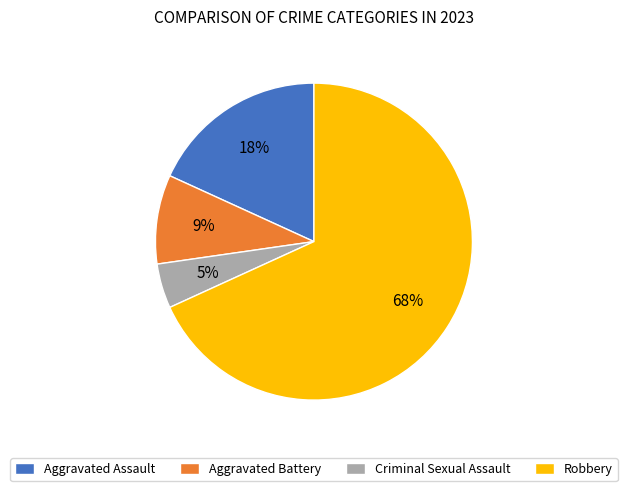

Between Aggravated Battery and Aggravated Assault, which is larger?

Aggravated Assault